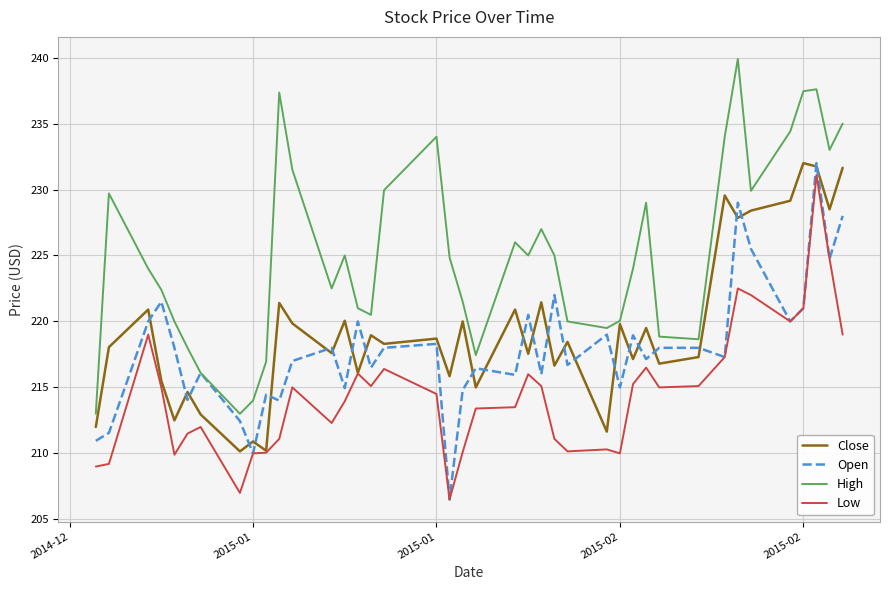

True or false: High and Low intersect in this chart.

False